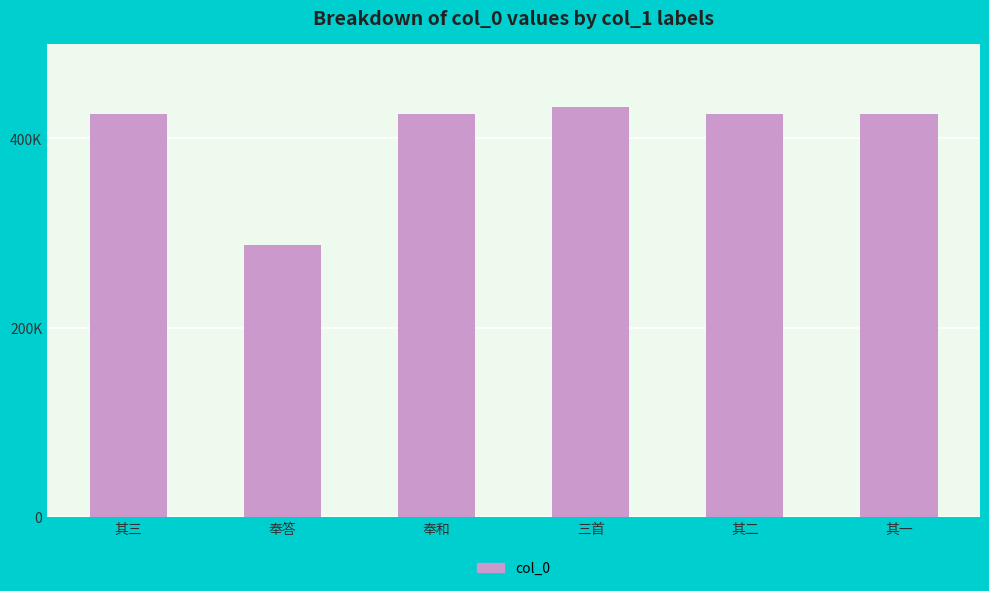

Are the bars horizontal?

No